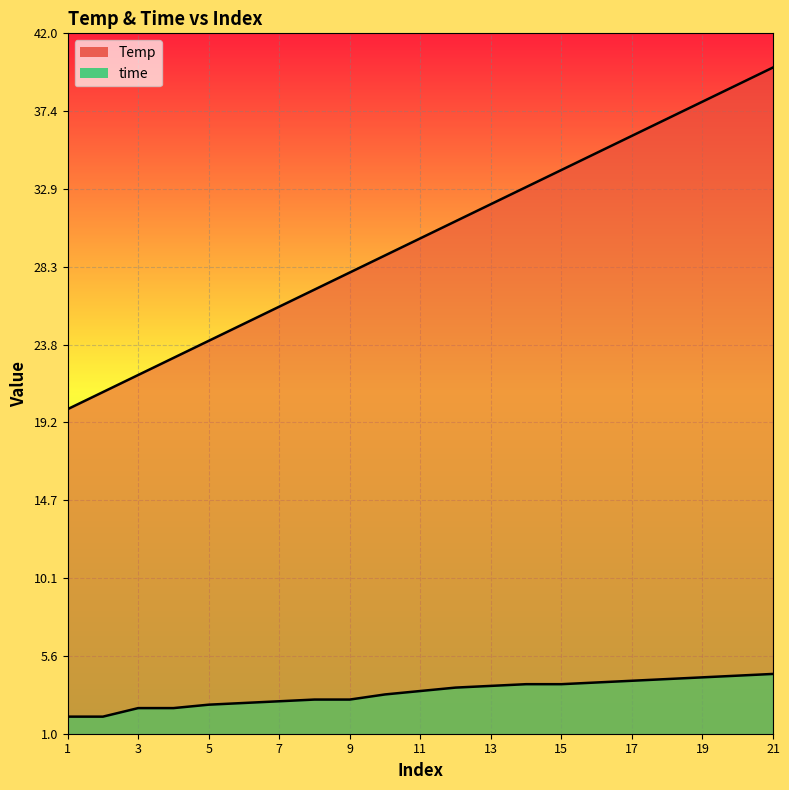

Reading left to right, extract all data points from this chart.

Temp: 1=20.0	2=21.0	3=22.0	4=23.0	5=24.0	6=25.0	7=26.0	8=27.0	9=28.0	10=29.0	11=30.0	12=31.0	13=32.0	14=33.0	15=34.0	16=35.0	17=36.0	18=37.0	19=38.0	20=39.0	21=40.0
time: 1=2.0	2=2.0	3=2.5	4=2.5	5=2.7	6=2.8	7=2.9	8=3.0	9=3.0	10=3.3	11=3.5	12=3.7	13=3.8	14=3.9	15=3.9	16=4.0	17=4.1	18=4.2	19=4.3	20=4.4	21=4.5